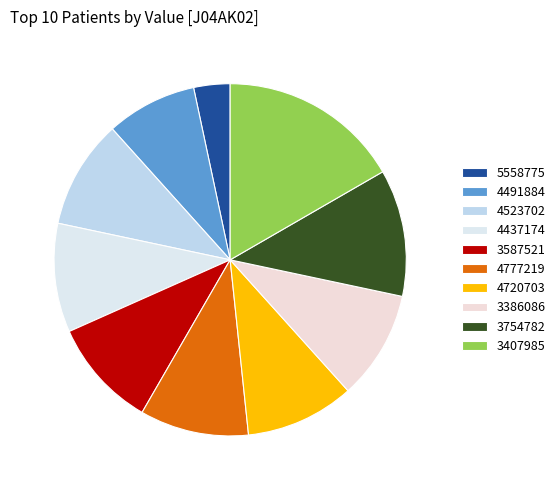

What percentage is the 3386086 slice, to the nearest percent?

10%